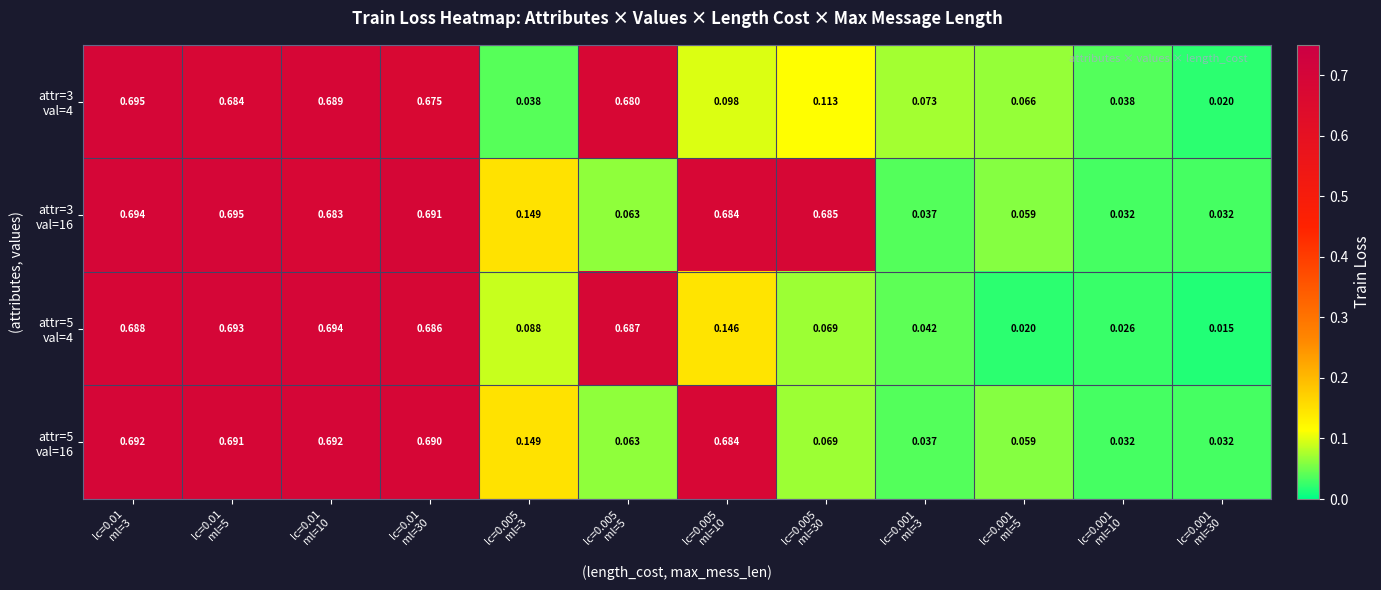

Which has a higher value, lc=0.01
ml=5 or lc=0.005
ml=3?

lc=0.01
ml=5